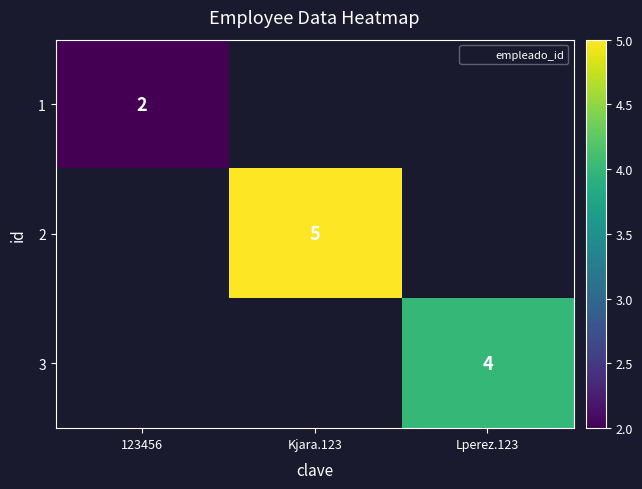

True or false: 1 has a value of 2.7 at 123456.

False